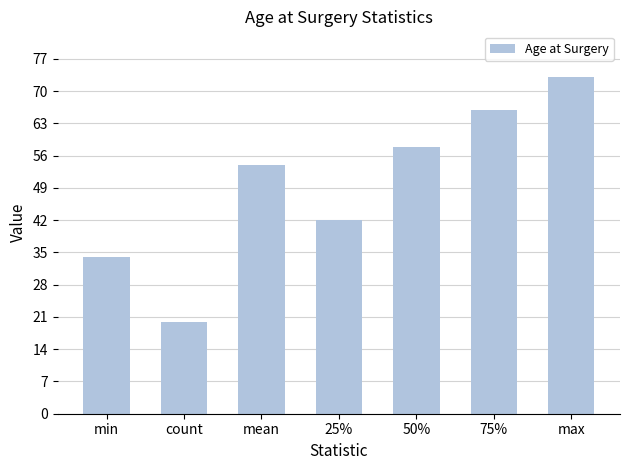

What is the sum of the values at min and 25%?

76